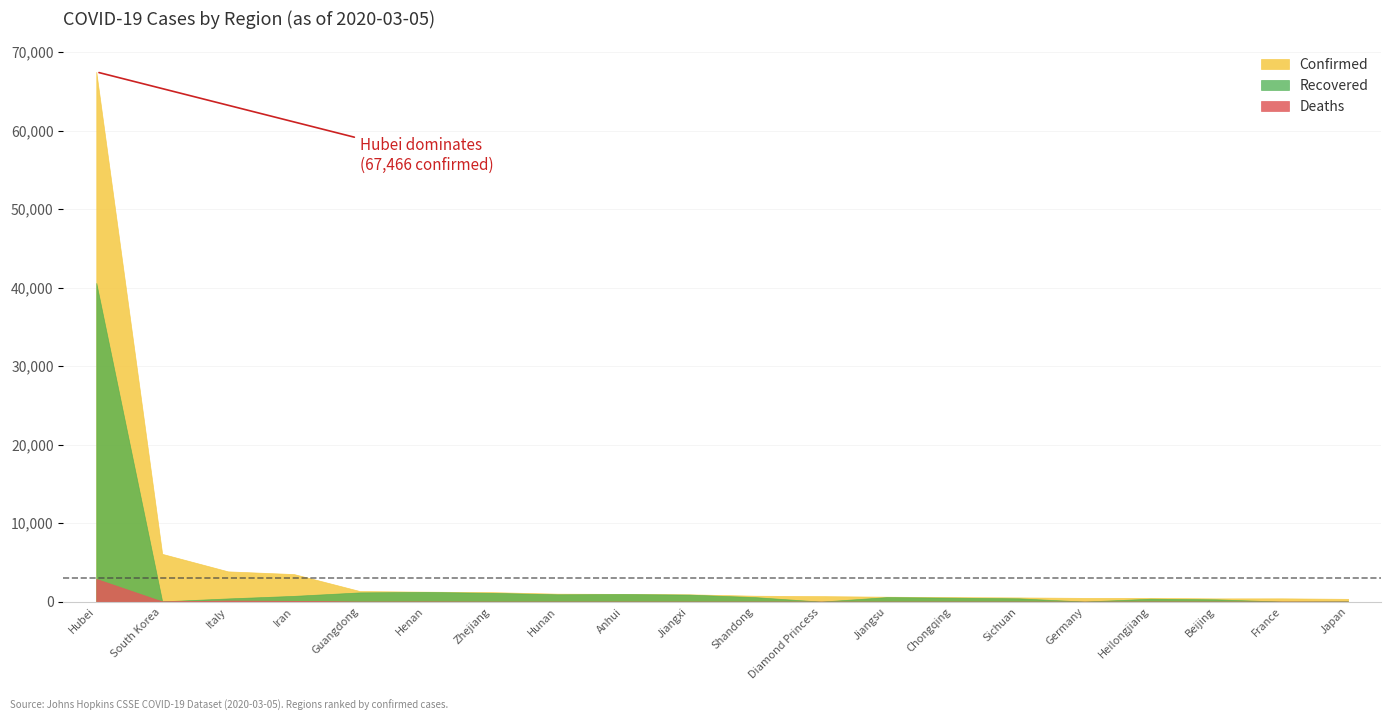

True or false: Deaths and Recovered cross at least once.

False